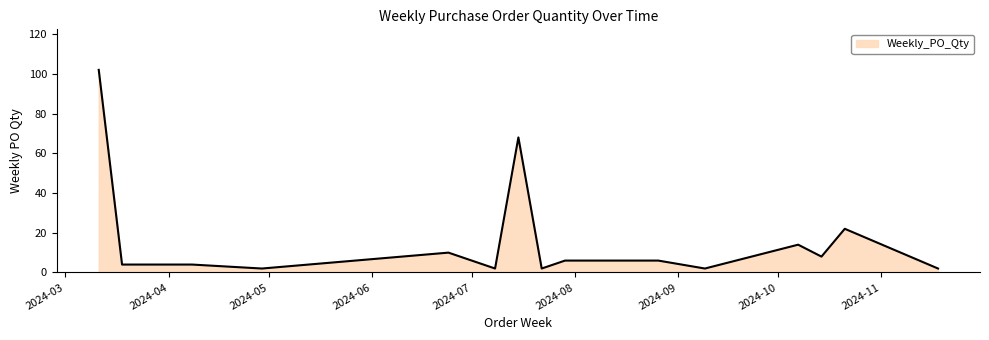

What is the difference between the maximum and minimum values?

100